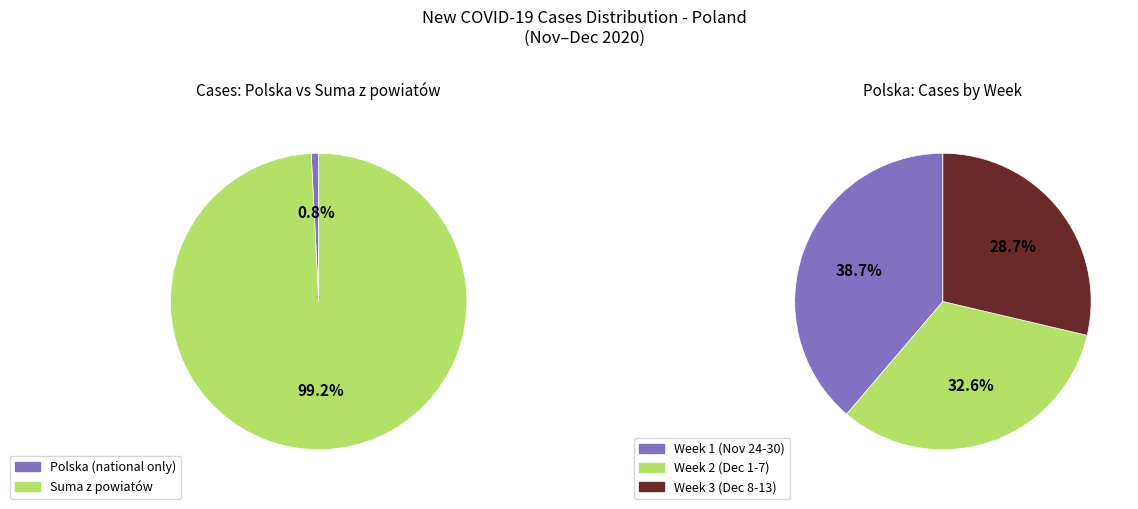

Does any single category account for the majority?

No